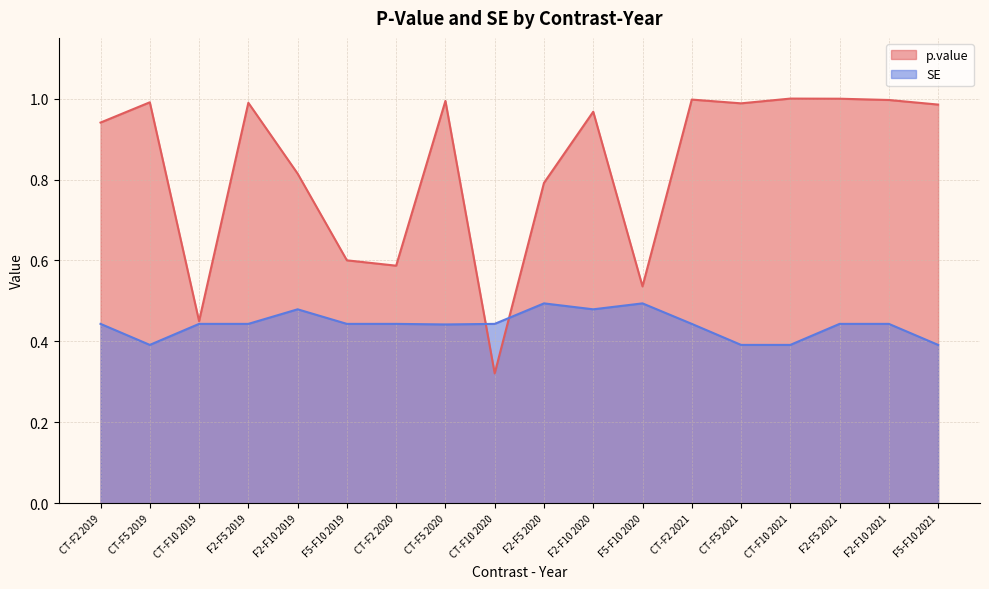

What is the label of the 6th point from the left?

F5-F10 2019